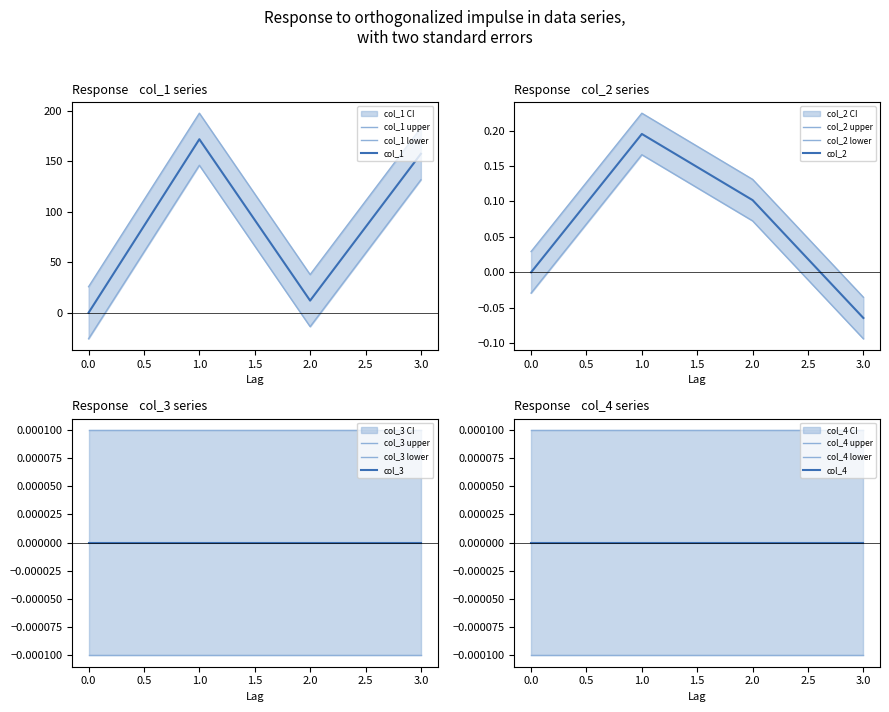

At how many categories does at least one series exceed 107?

2